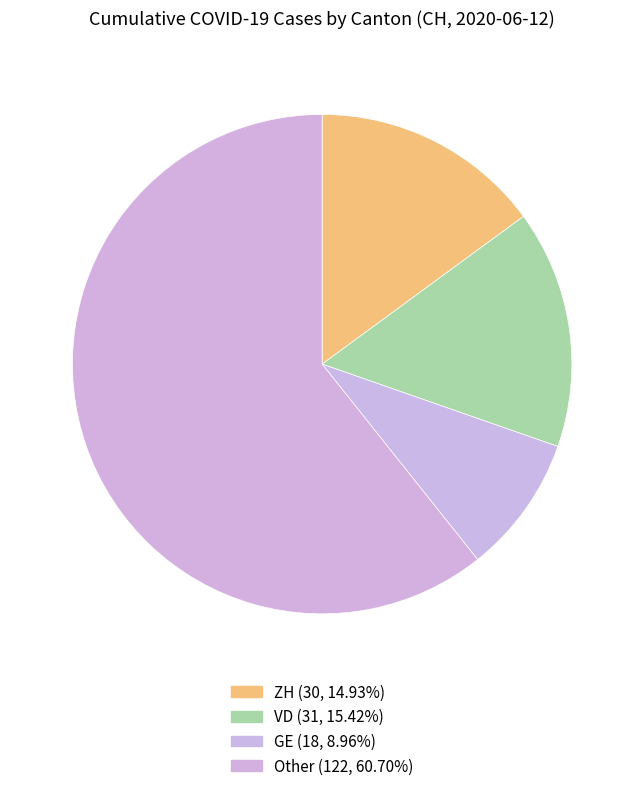

How many segments does this pie chart have?

4